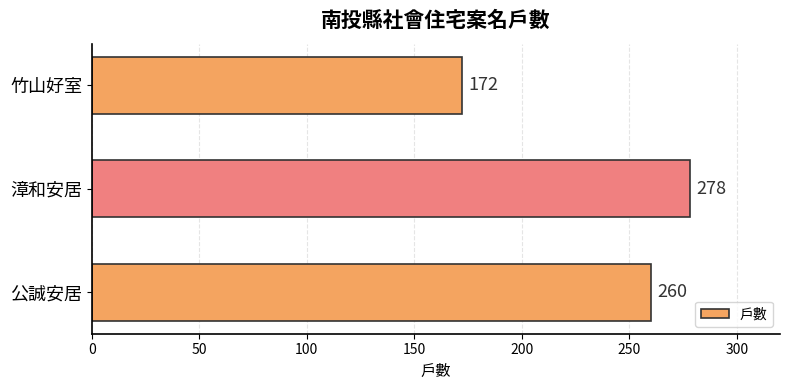

List the labels in order of value, largest first.

漳和安居, 公誠安居, 竹山好室